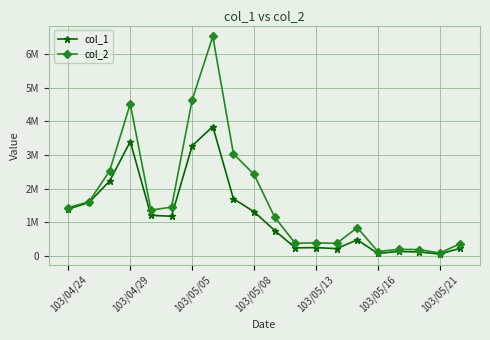

Which series has the largest range (max minus min)?

col_2